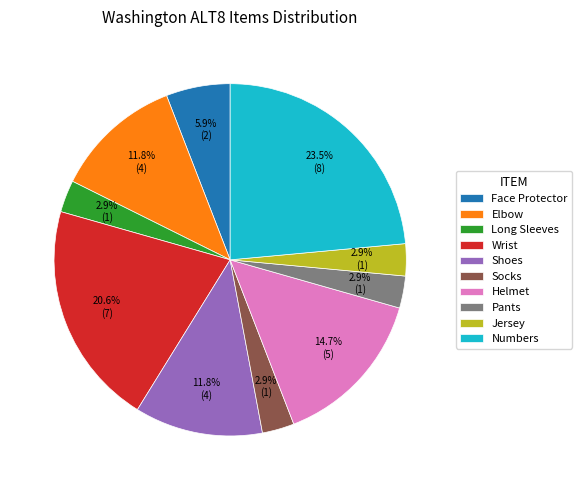

To the nearest percent, what is the combined percentage of Jersey and Elbow?

15%